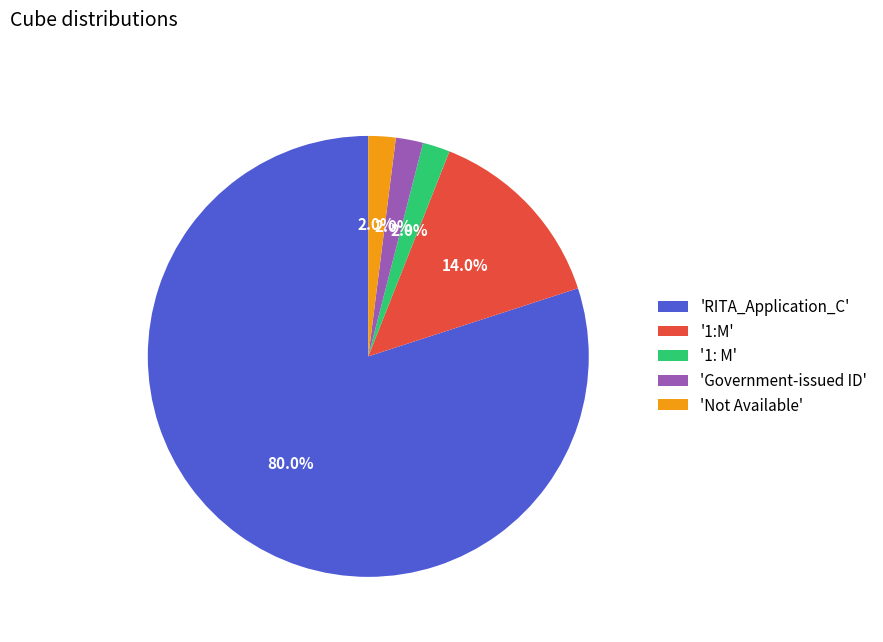

Which has a higher value, 'RITA_Application_C' or 'Not Available'?

'RITA_Application_C'